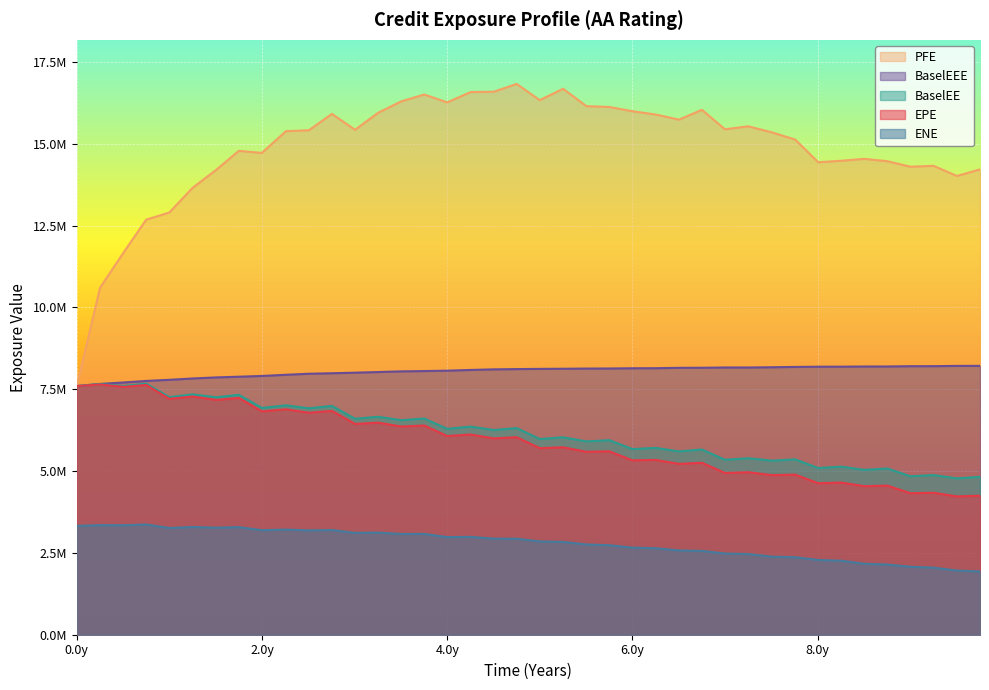

How many interior local peaks does the BaselEE series have?

19